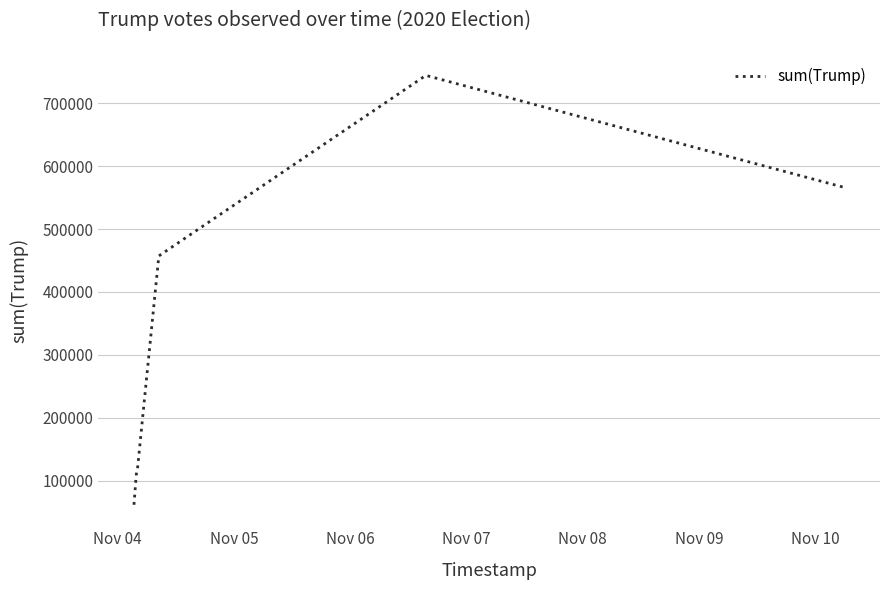

What is the minimum value shown in the chart?

61687